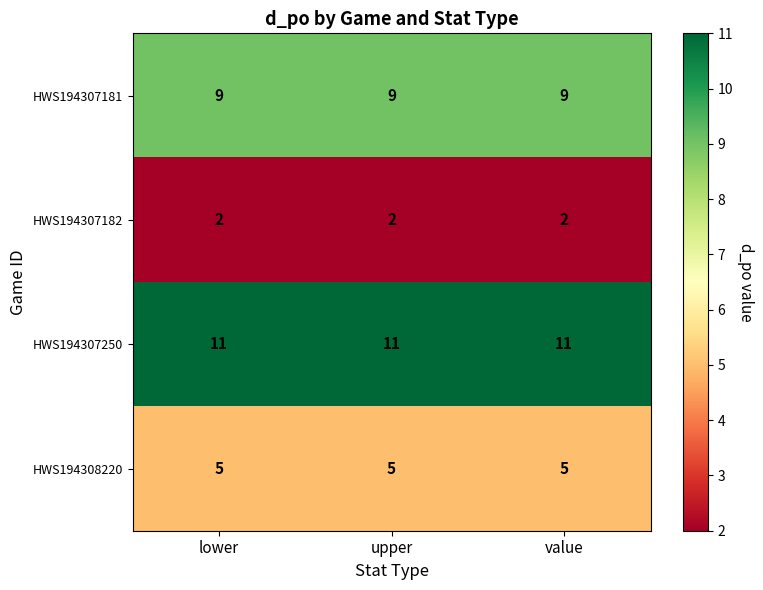

List the series in order of their peak value, lowest first.

HWS194307182, HWS194308220, HWS194307181, HWS194307250